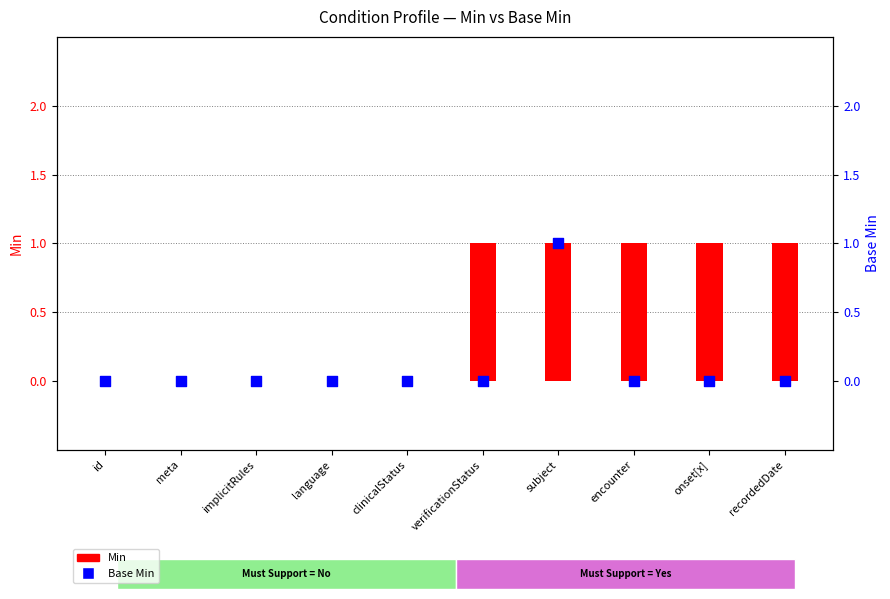

What is the total value across all series at verificationStatus?

1